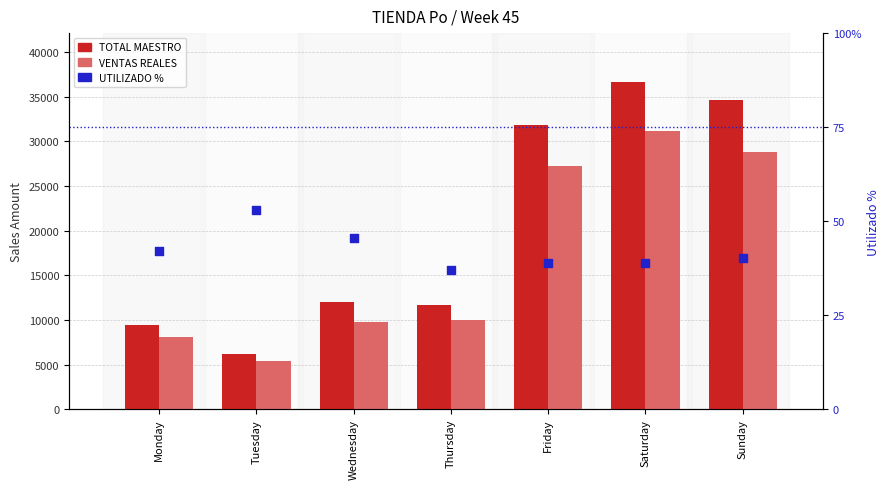

Which series reaches the minimum Y coordinate?

UTILIZADO %